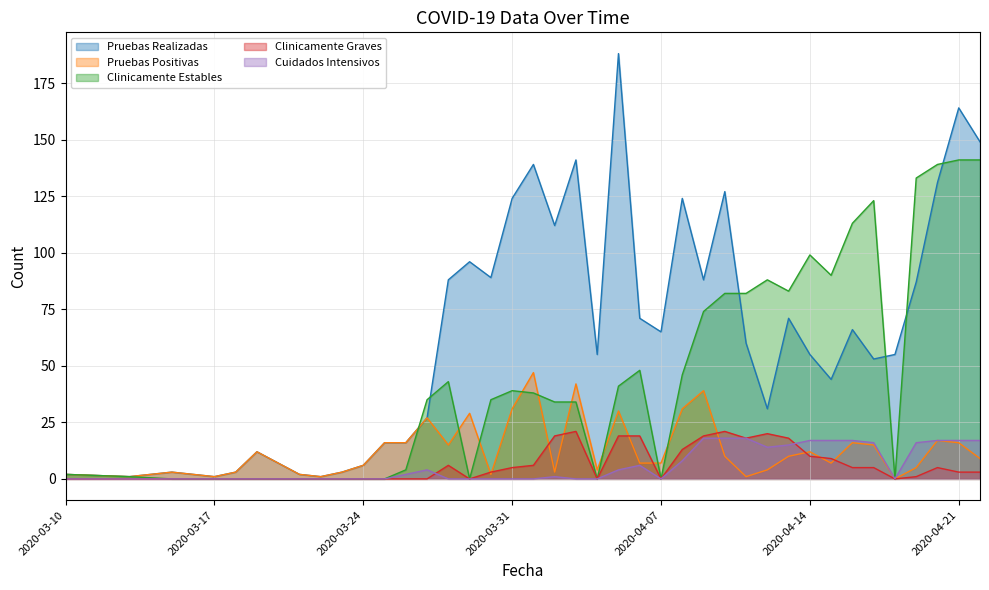

What is the label of the 33rd point from the left?

2020-04-15